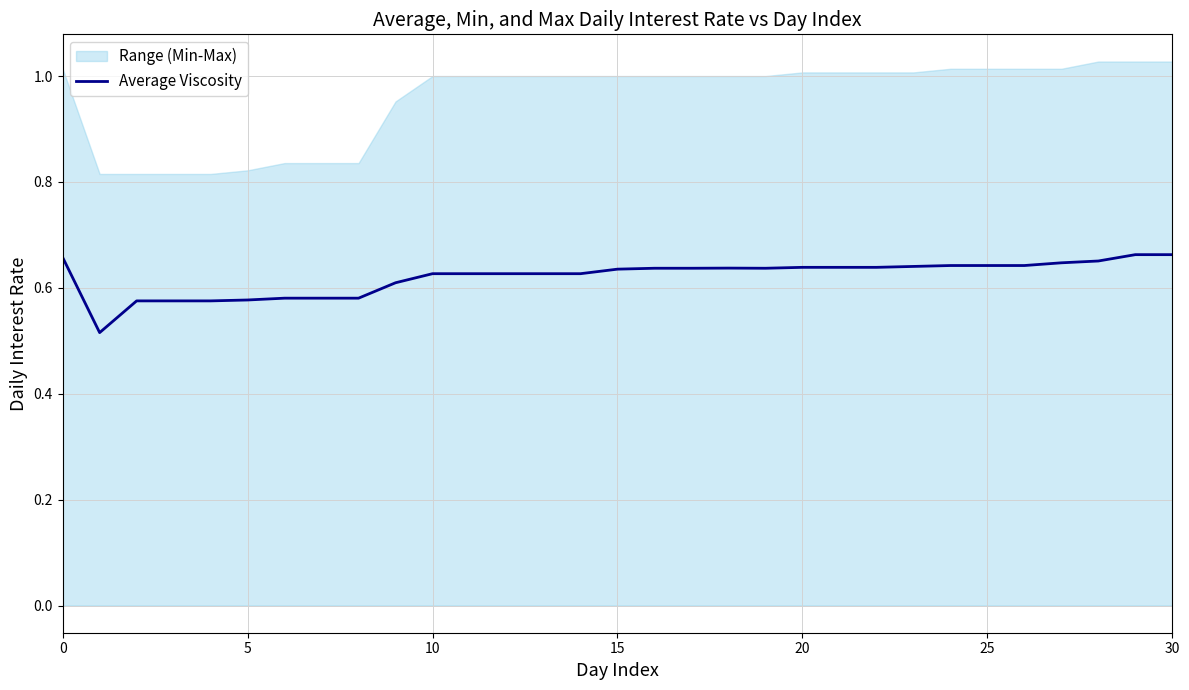

Count the number of categories in the chart.

31